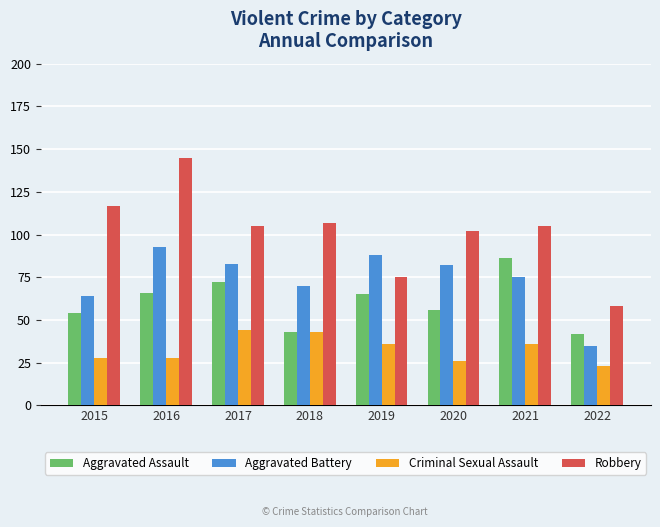

Is the value of Criminal Sexual Assault at 2016 greater than the value of Aggravated Battery at 2020?

No